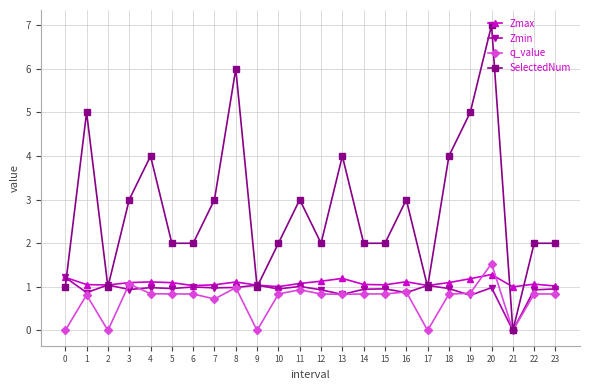

True or false: Zmin and q_value cross at least once.

True